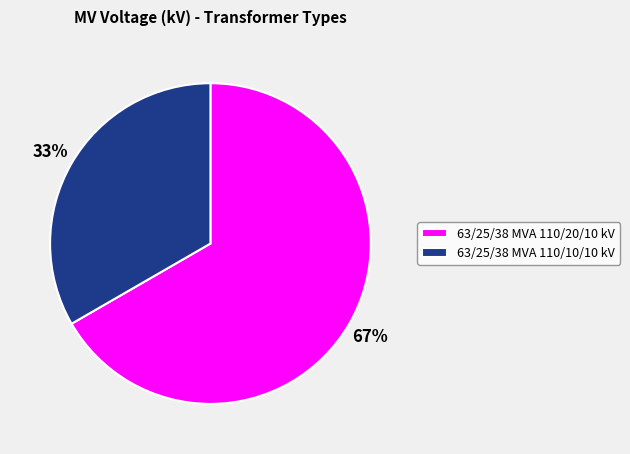

Which has a higher value, 63/25/38 MVA 110/10/10 kV or 63/25/38 MVA 110/20/10 kV?

63/25/38 MVA 110/20/10 kV